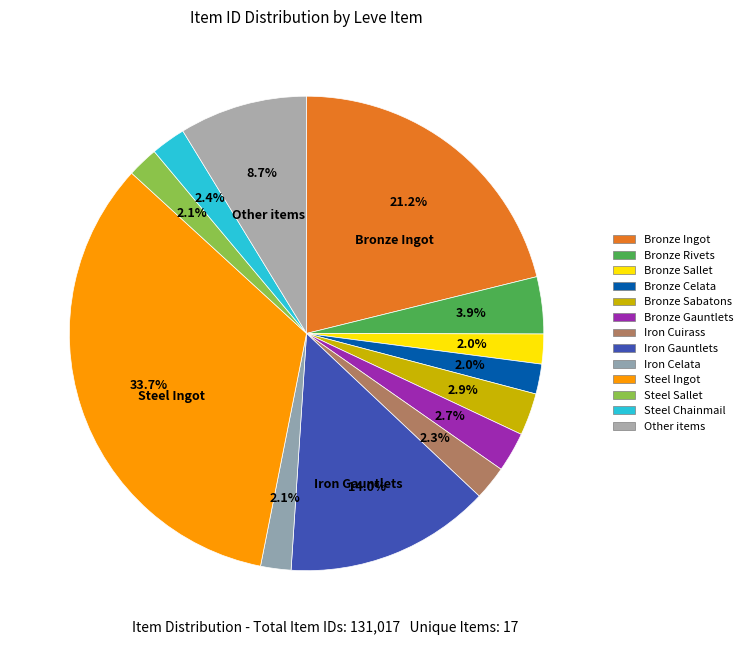

How many slices are in this pie chart?

13